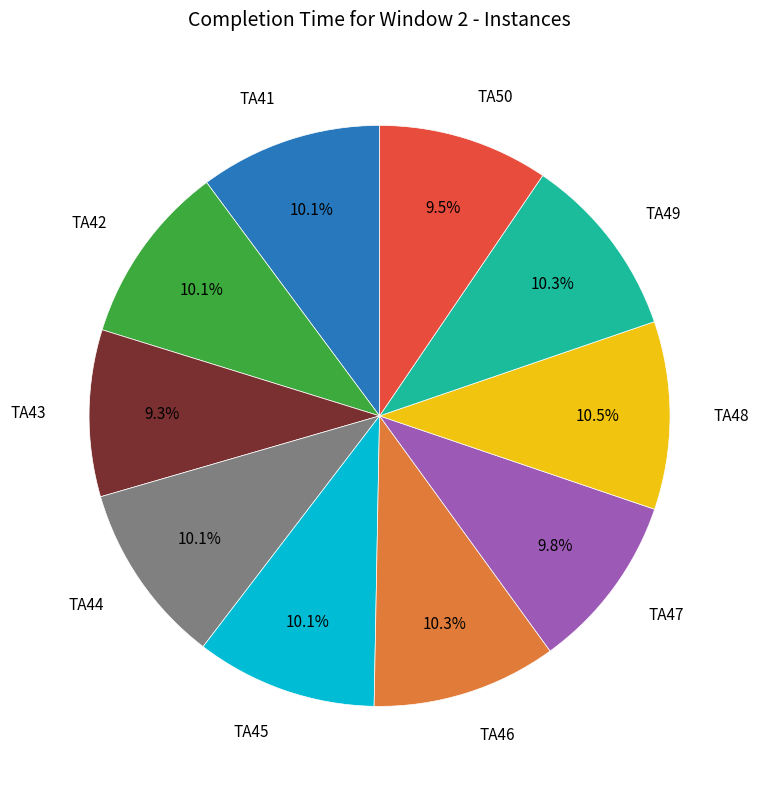

Does any single category account for the majority?

No